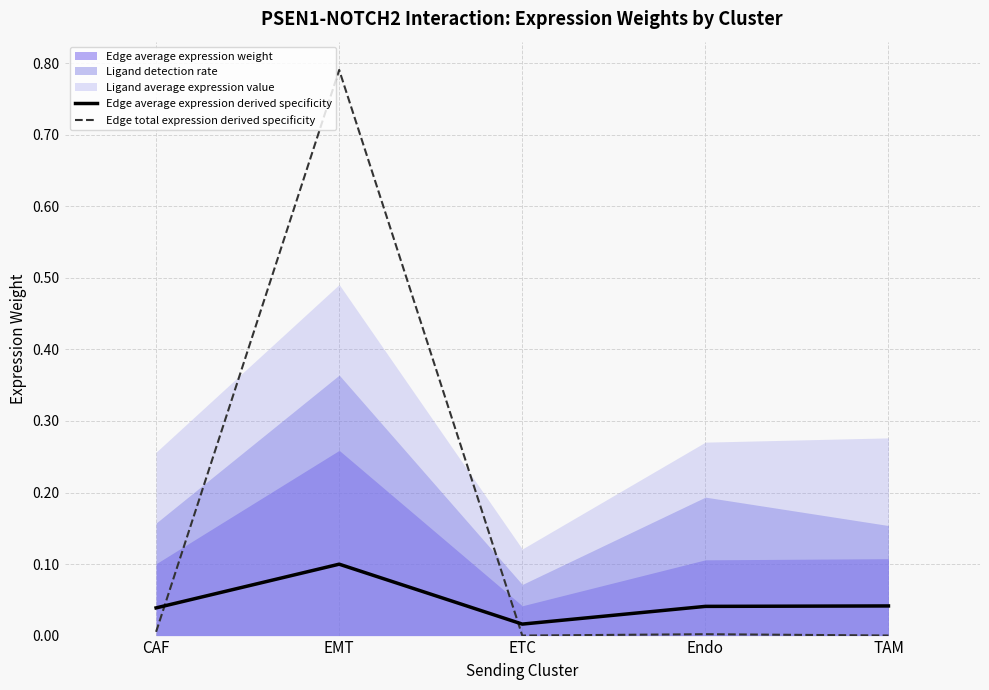

True or false: Edge average expression derived specificity has a value of 0.2 at EMT.

False